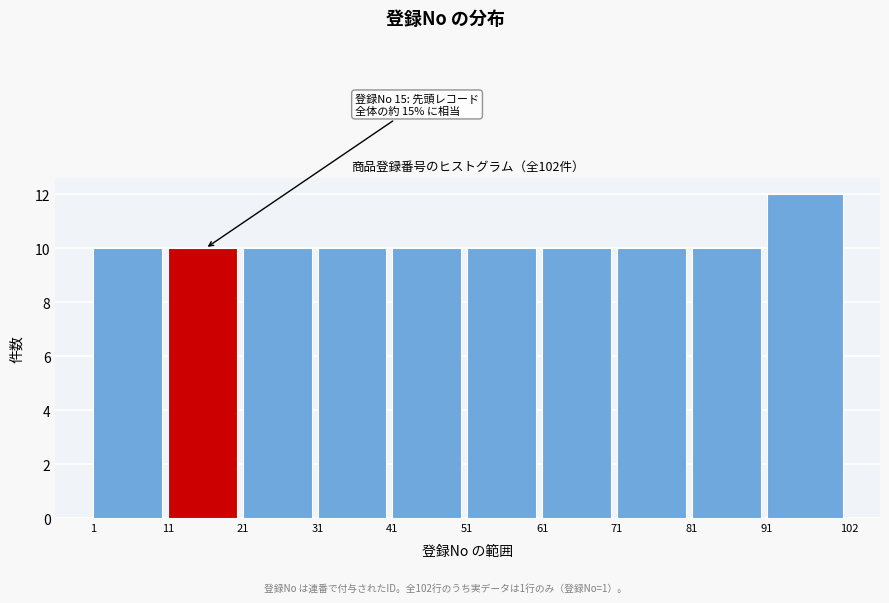

Which range on the x-axis has the tallest bar?

91 to 102